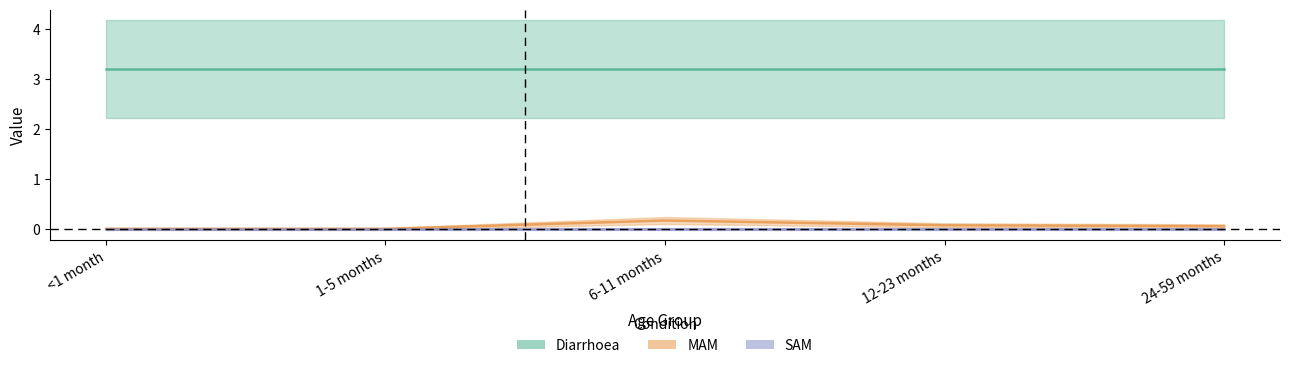

Where is SAM nearest to the value 0?

<1 month